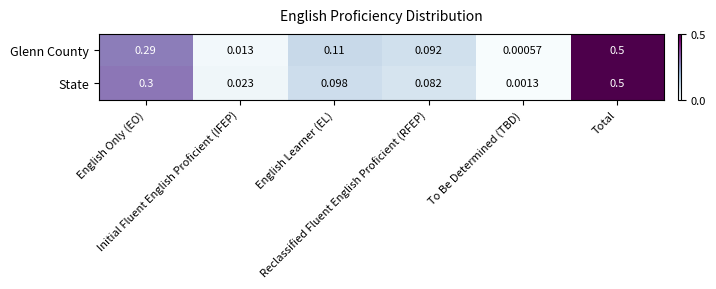

Rank the series at Reclassified Fluent English Proficient (RFEP) from highest to lowest value.

Glenn County, State